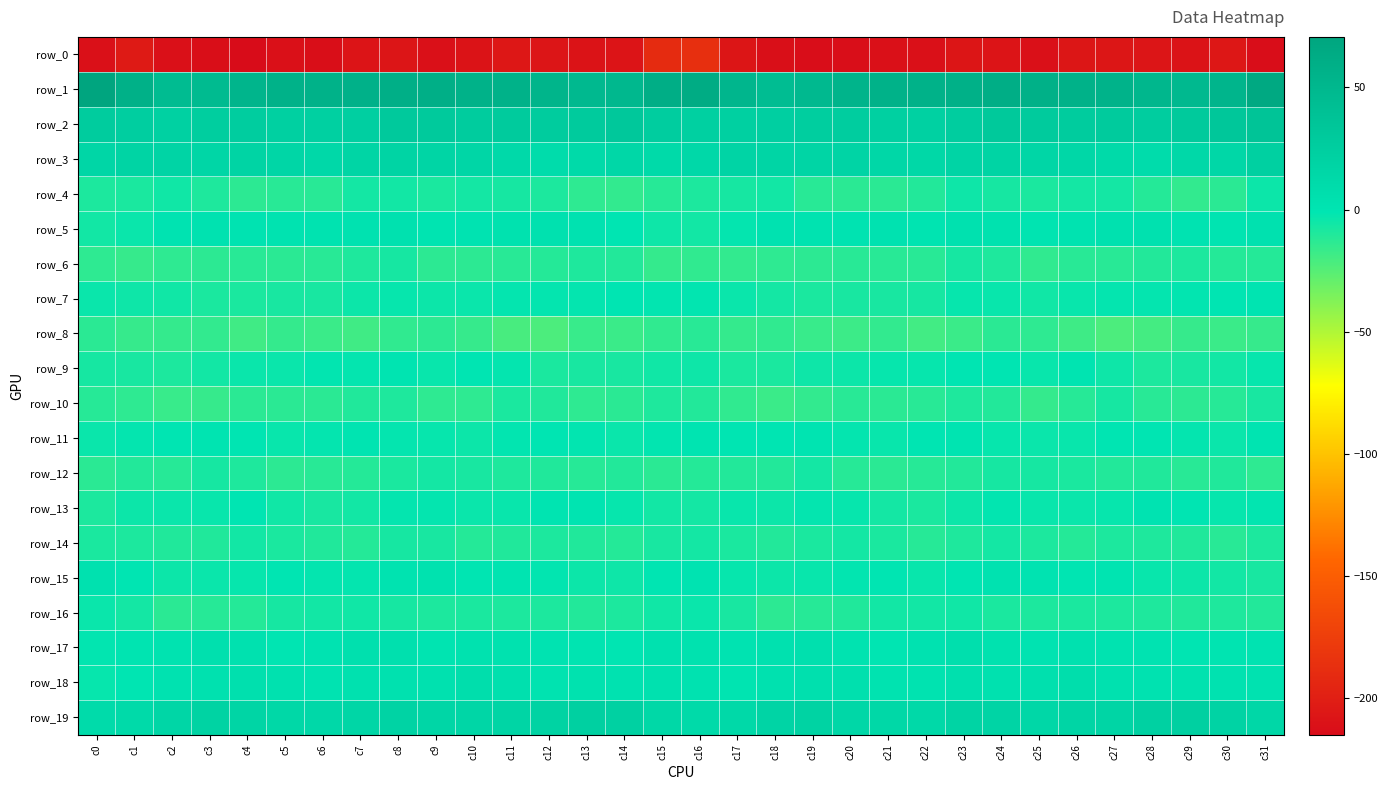

Which series has the widest spread of values?

row_0